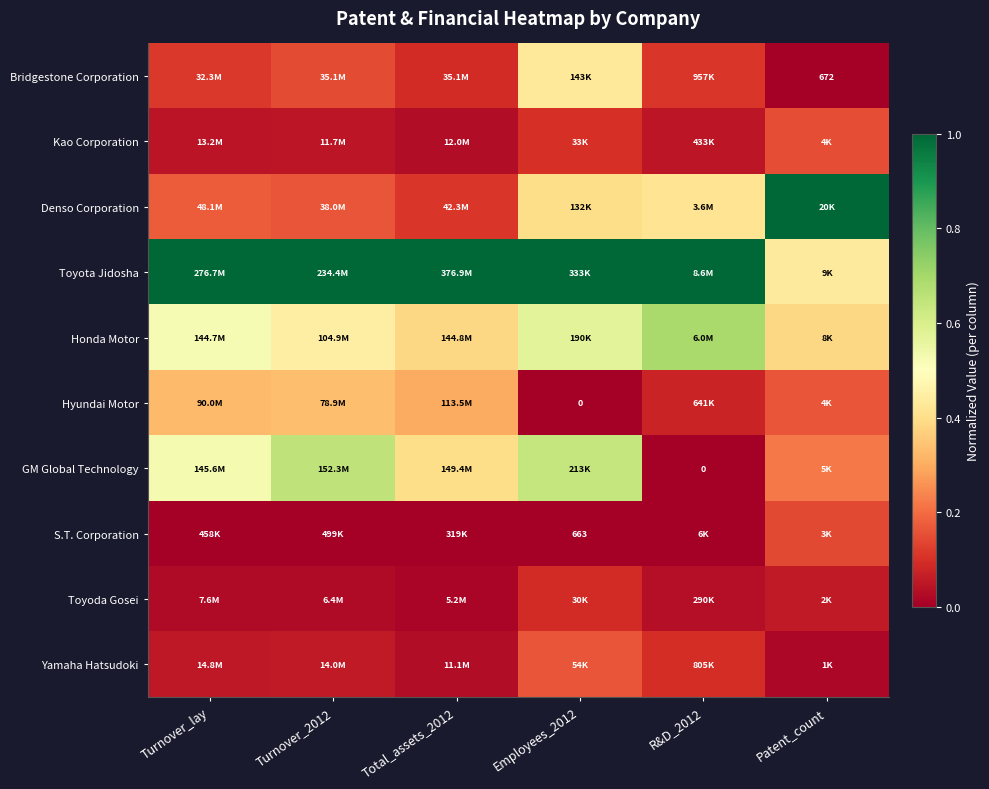

How many positive values does the Hyundai Motor series have?

5